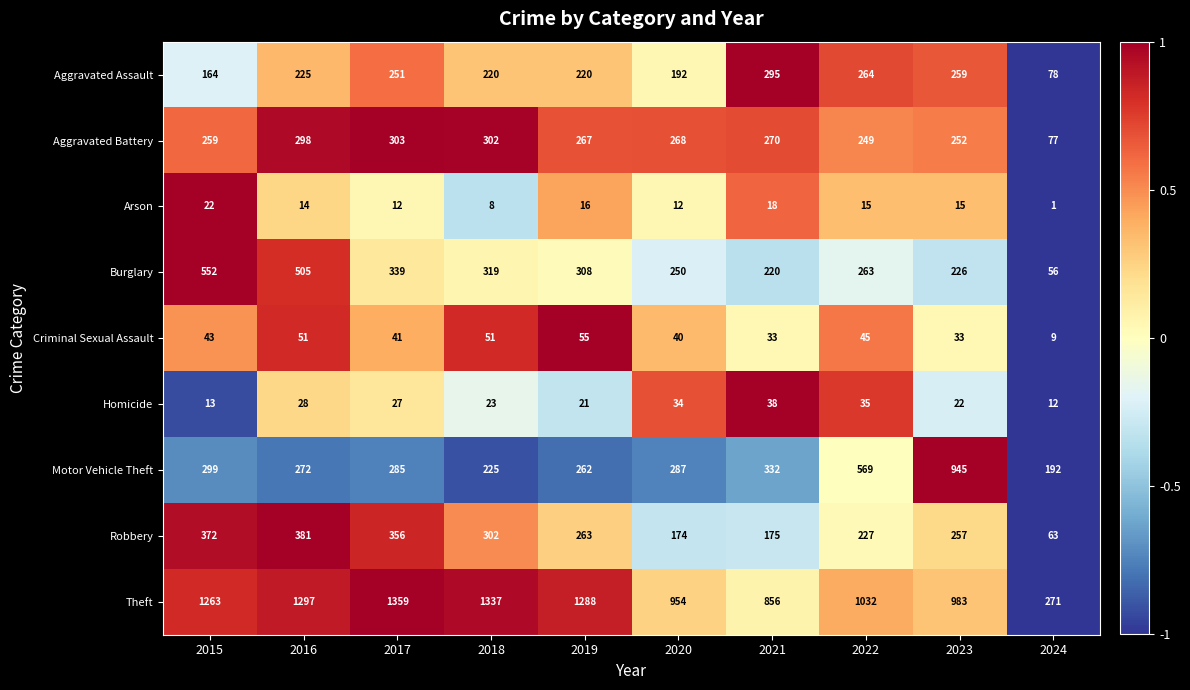

True or false: Burglary has a value of 334 at 2023.

False